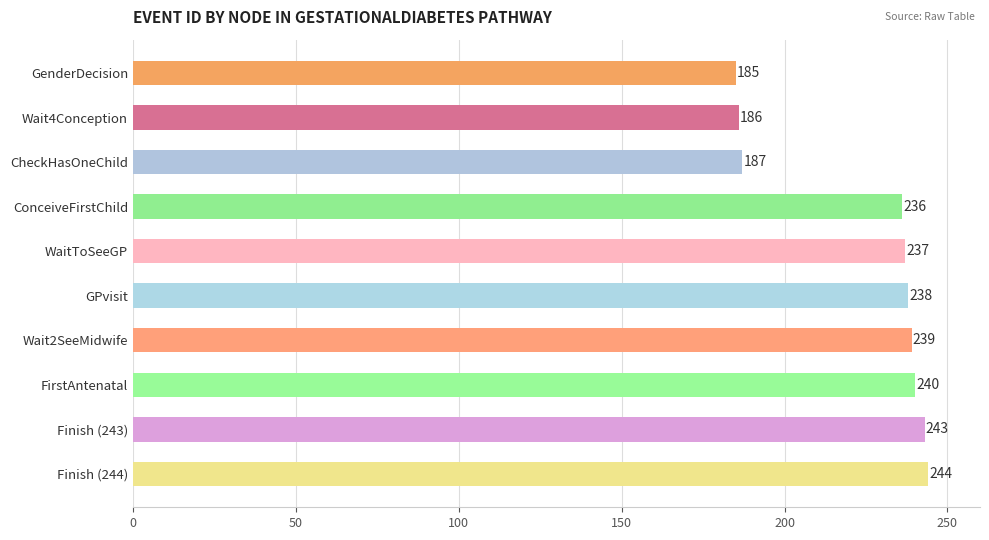

True or false: the data shows 164 at Finish (244).

False